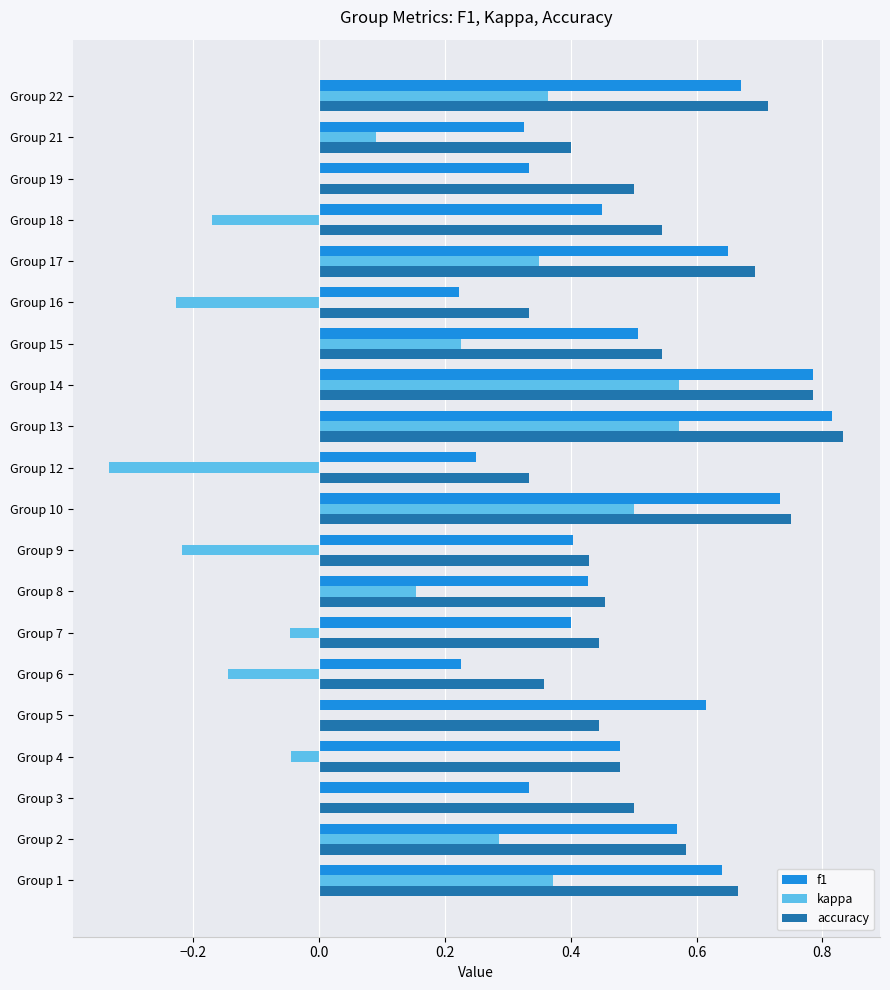

Which label corresponds to the largest value in the chart?

Group 13